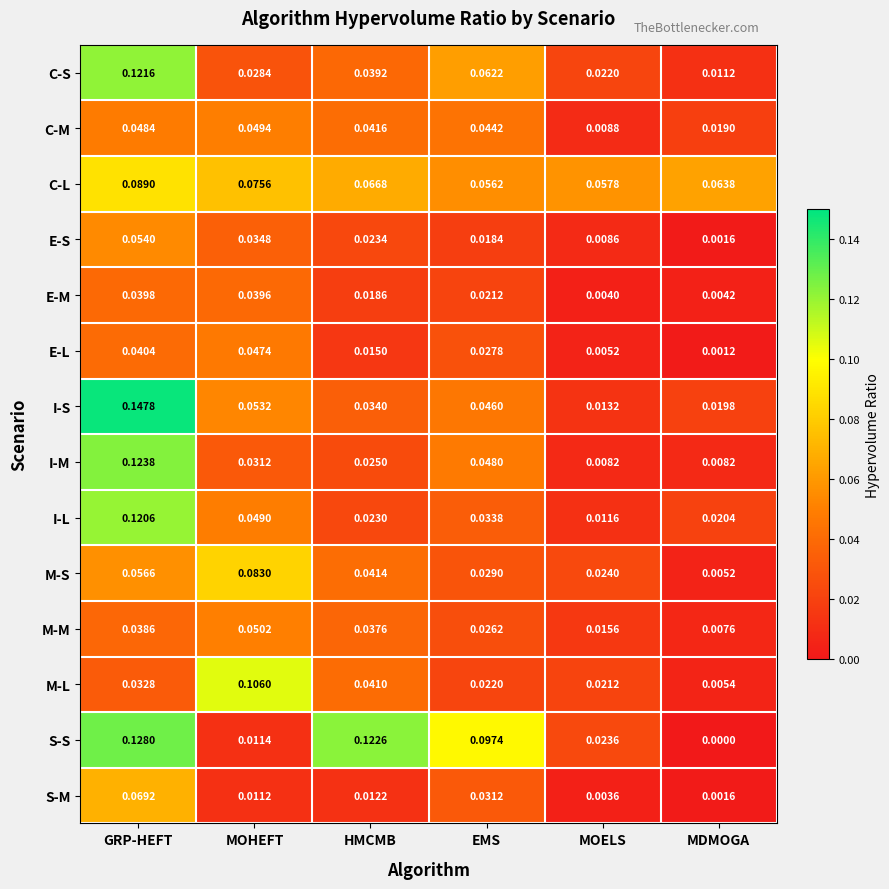

Which series has the largest total across all categories?

C-L